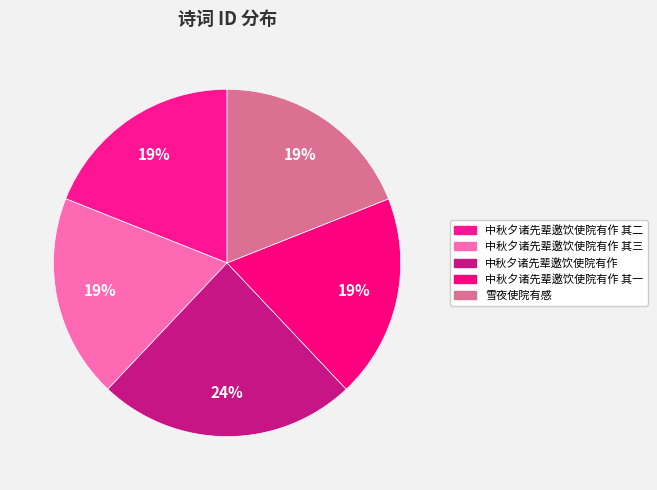

Rank the categories by value from highest to lowest.

中秋夕诸先辈邀饮使院有作, 雪夜使院有感, 中秋夕诸先辈邀饮使院有作 其三, 中秋夕诸先辈邀饮使院有作 其二, 中秋夕诸先辈邀饮使院有作 其一